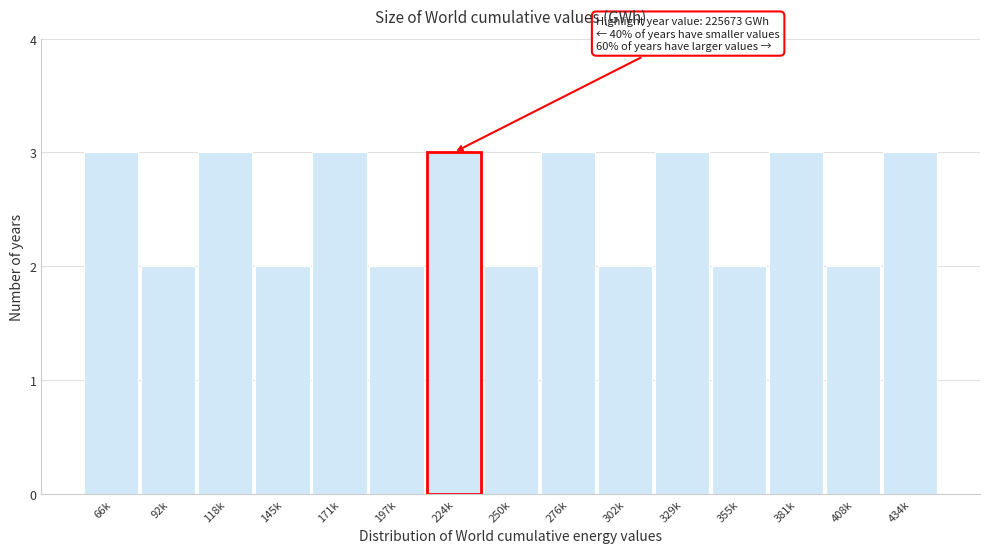

Reading left to right, list all the values displayed in this chart.

3	2	3	2	3	2	3	2	3	2	3	2	3	2	3